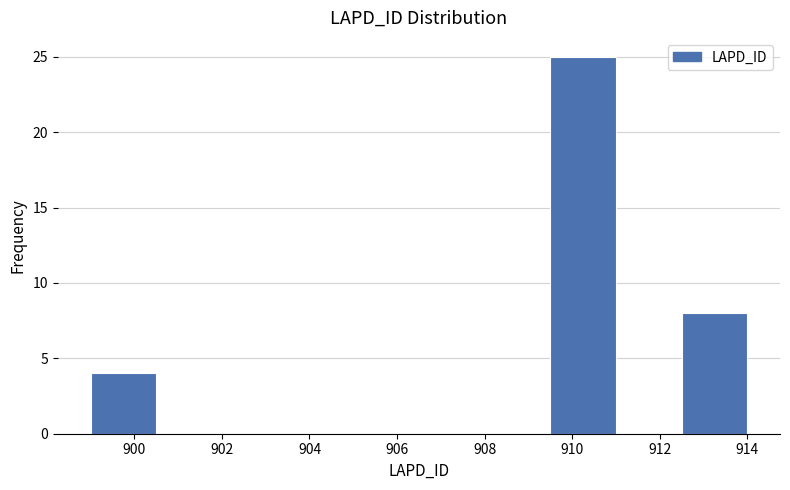

How tall is the bar that spans 912.5 to 914.0 on the x-axis? Neither the bar edges nor the heights are printed on the chart, so give them approximately, as read against the axes.

8